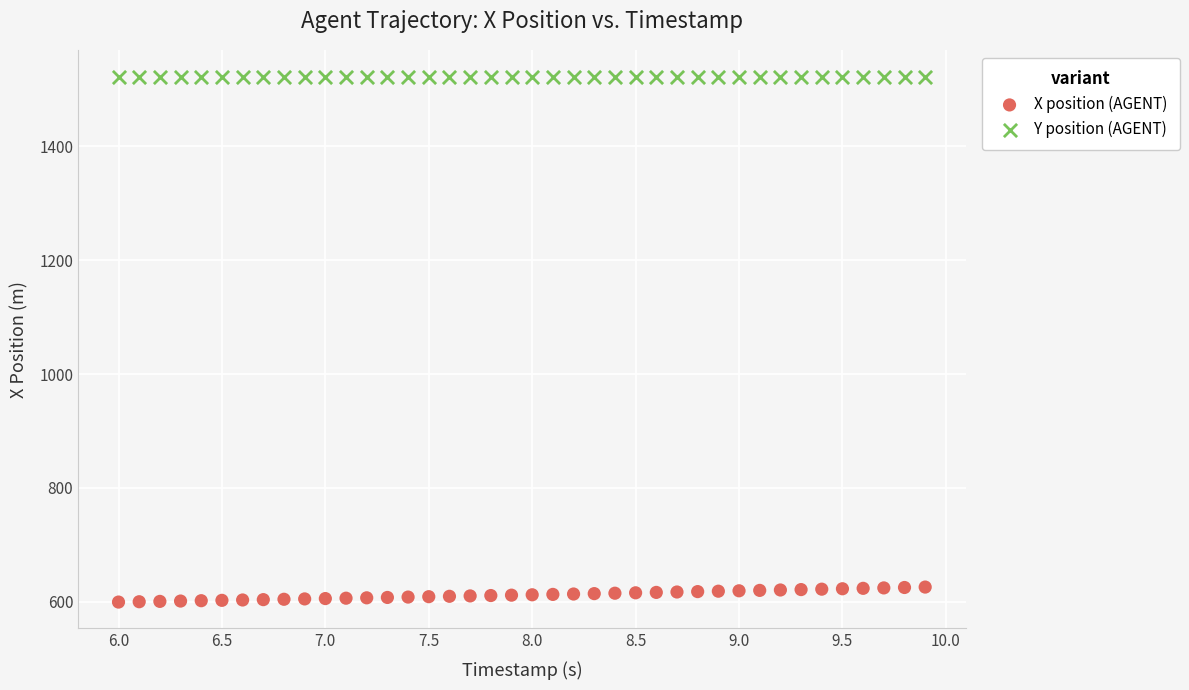

Which series has the largest Y range (max minus min)?

X position (AGENT)